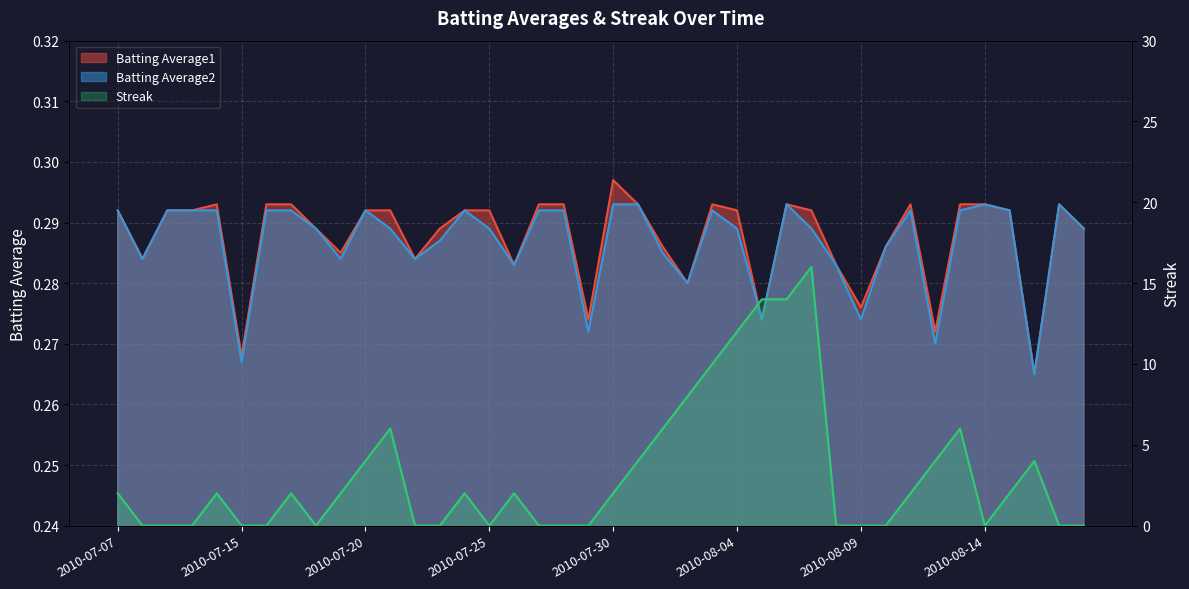

How many times do Streak and Batting Average2 cross each other?

17